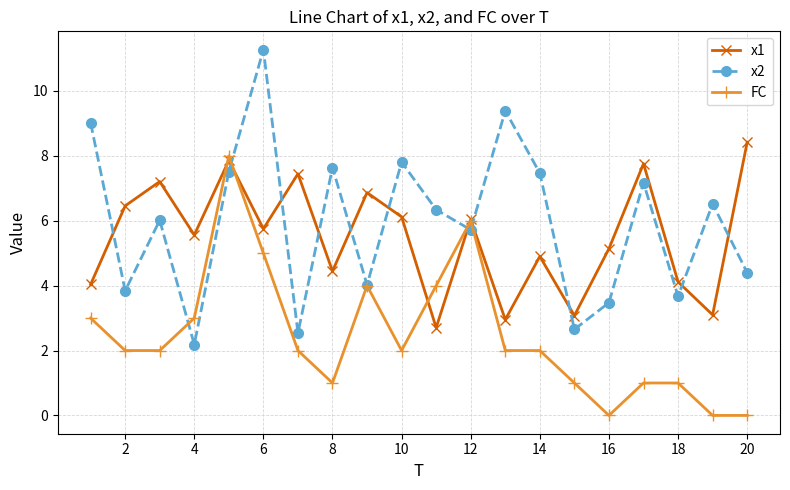

What is the difference between the second highest and minimum values in the x1 series?

5.2